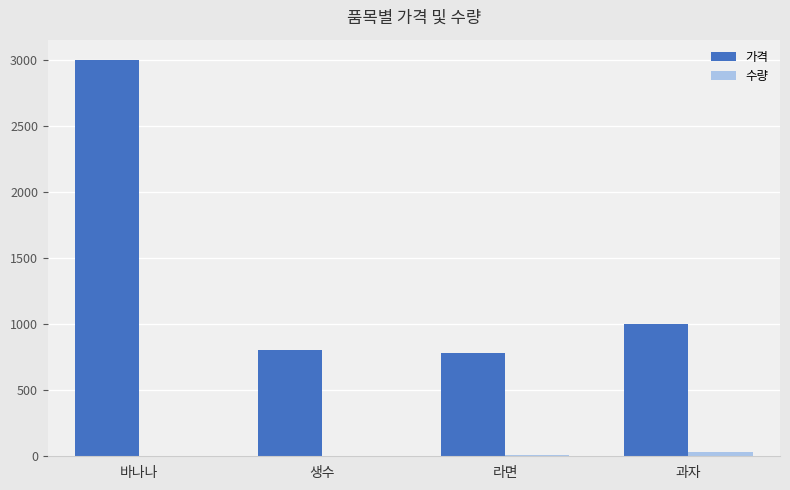

Which series has the largest total across all categories?

가격